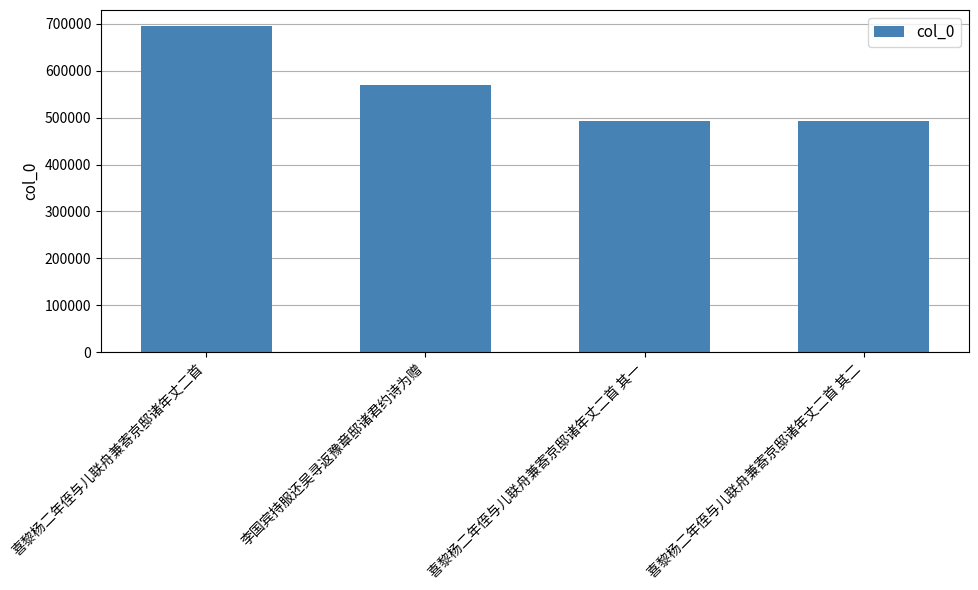

At which label is the value closest to 594330?

李国宾持服还吴寻返豫章邸诸君约诗为赠